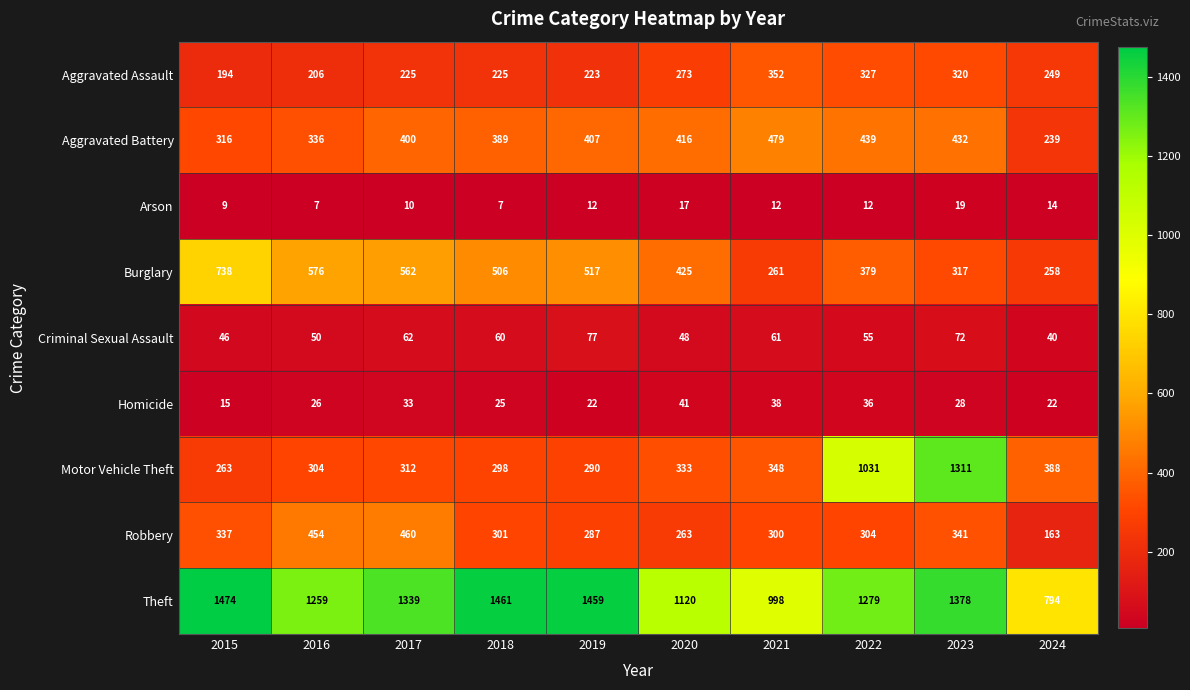

Between 2015 and 2016, which series saw the biggest shift?

Theft